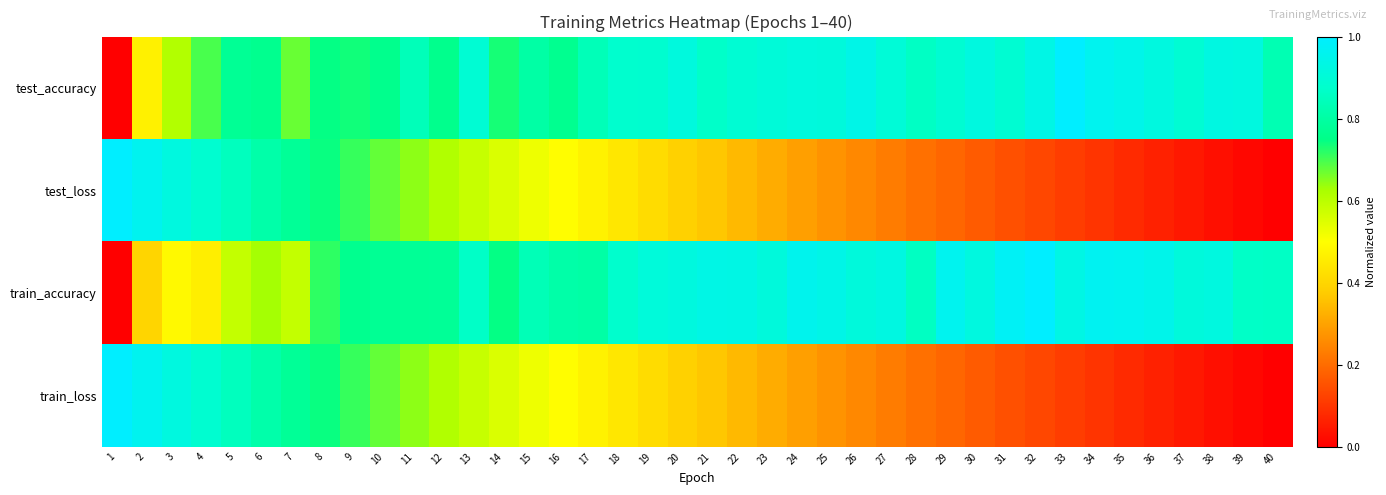

At how many categories does at least one series exceed 0?

40